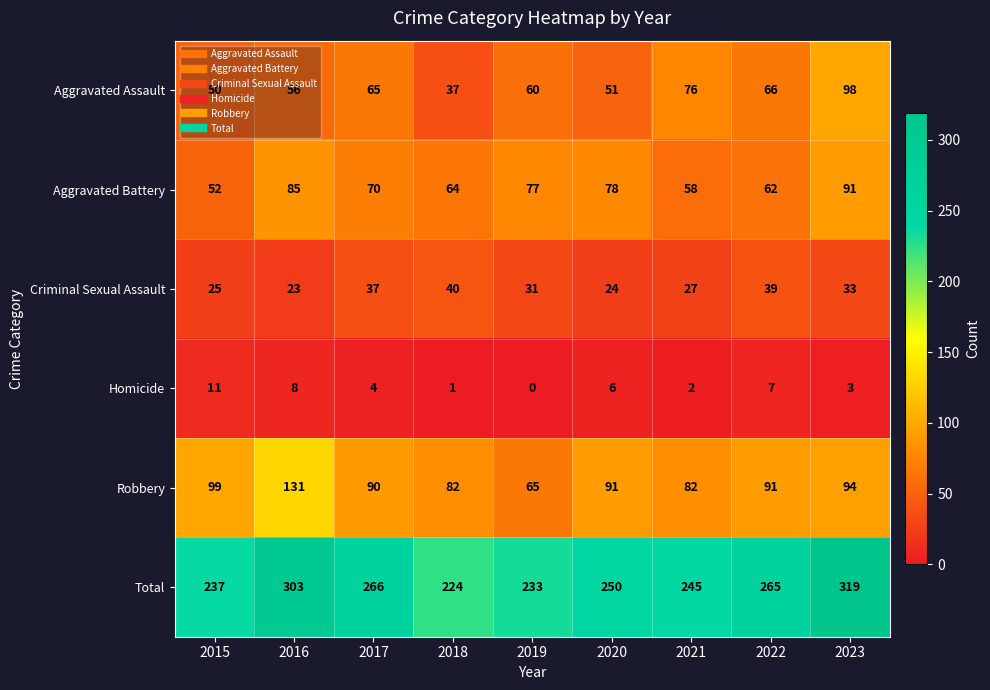

Which category has the highest value across all series?

2023